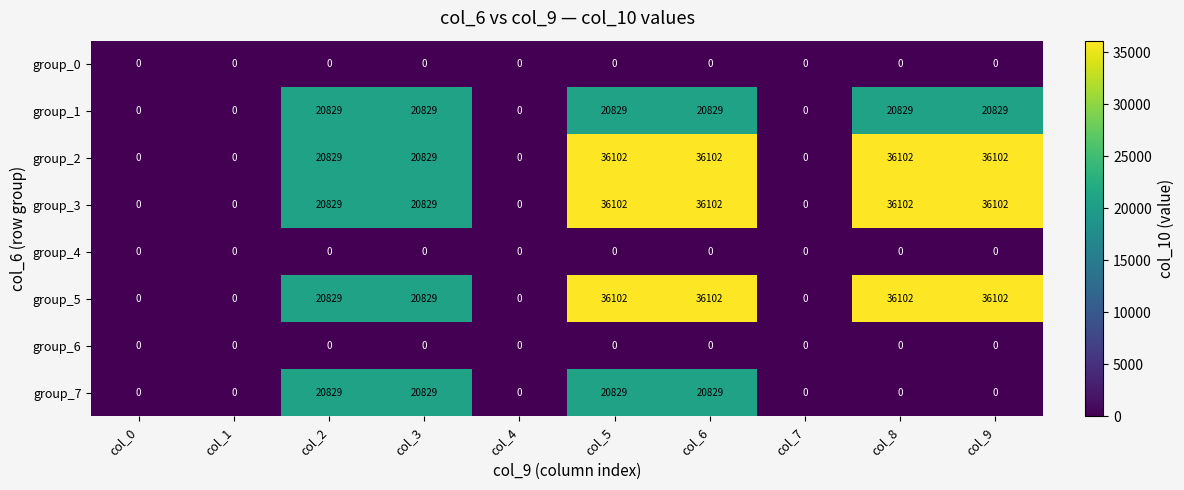

What is the difference between the group_2 values at col_4 and col_2?

20829